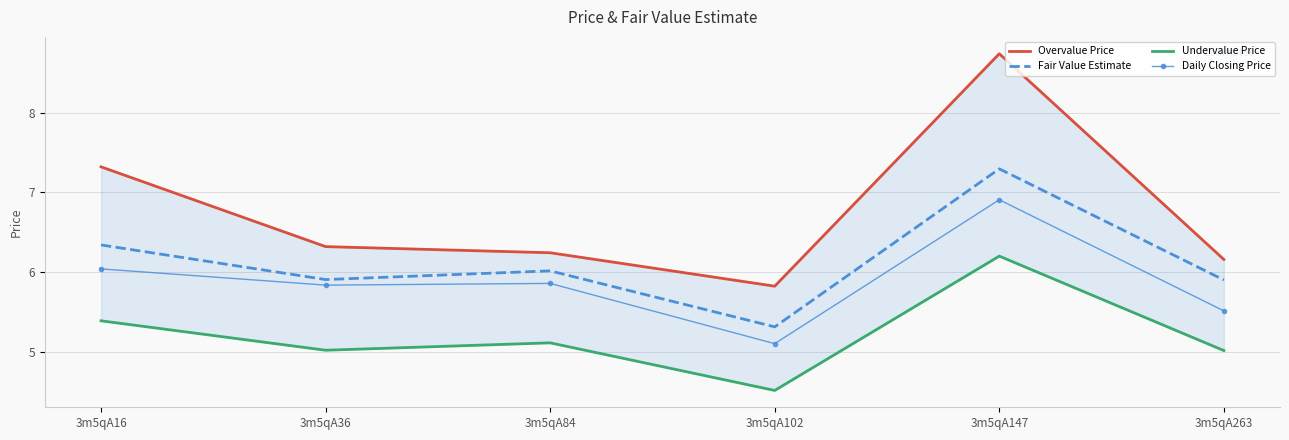

Reading left to right, transcribe all the data shown in this chart.

Overvalue Price: 7.3	6.3	6.2	5.8	8.7	6.2
Fair Value Estimate: 6.3	5.9	6.0	5.3	7.3	5.9
Undervalue Price: 5.4	5.0	5.1	4.5	6.2	5.0
Daily Closing Price: 6.0	5.8	5.9	5.1	6.9	5.5